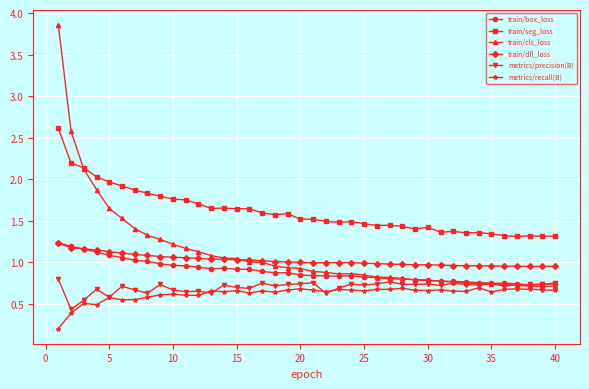

True or false: train/dfl_loss and metrics/recall(B) intersect in this chart.

False